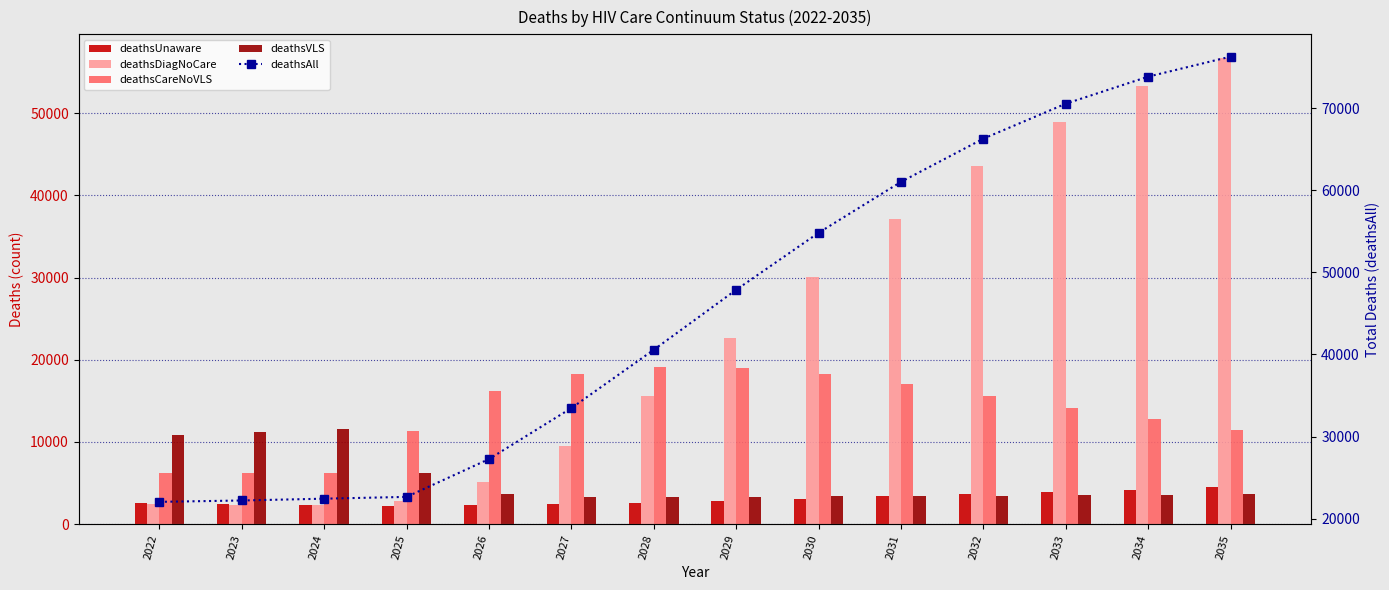

Reading left to right, what are all the values shown in this chart?

deathsUnaware: 2578	2448	2360	2230	2295	2409	2590	2822	3087	3369	3655	3933	4196	4465
deathsDiagNoCare: 2474	2383	2281	2754	5161	9531	15578	22671	30075	37172	43542	48959	53355	56761
deathsCareNoVLS: 6172	6173	6262	11384	16147	18249	19089	19045	18285	17072	15637	14157	12745	11464
deathsVLS: 10814	11199	11521	6274	3648	3278	3316	3346	3386	3429	3474	3521	3570	3619
deathsAll: 22038	22203	22424	22642	27251	33467	40573	47884	54833	61042	66308	70570	73866	76309